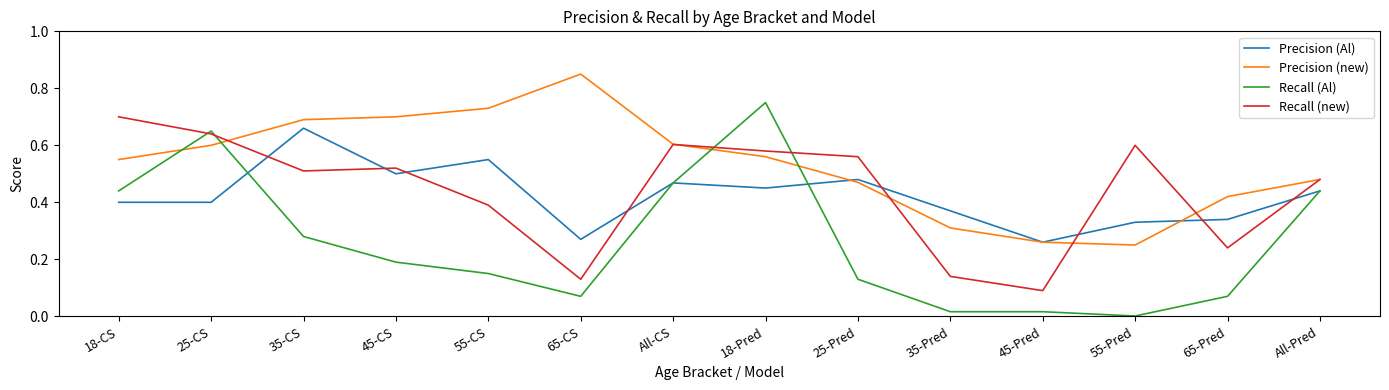

At 65-Pred, list the series in order from largest to smallest.

Precision (new), Precision (Al), Recall (new), Recall (Al)